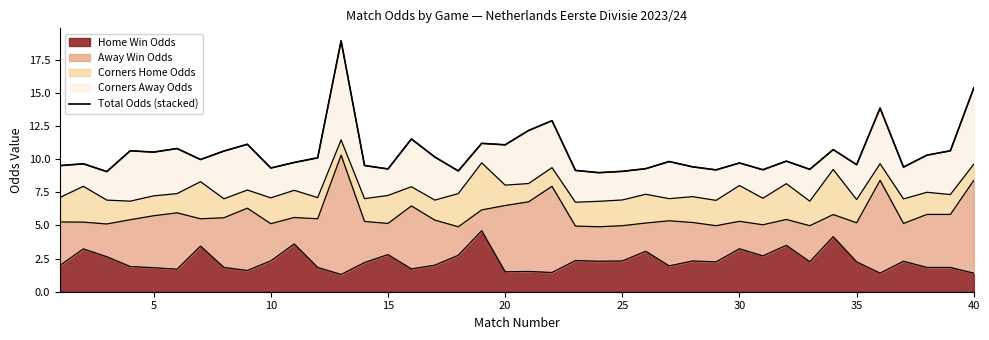

What is the maximum value for Home Win Odds?

4.6